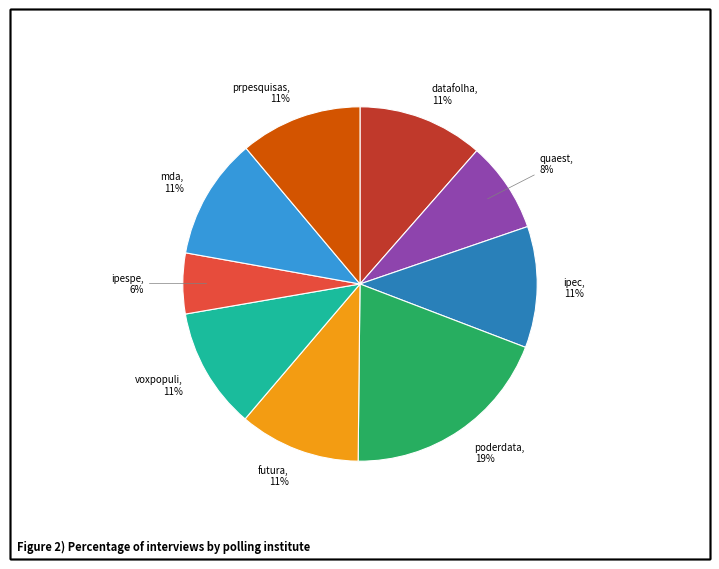

Is there any slice that represents more than half of the pie?

No